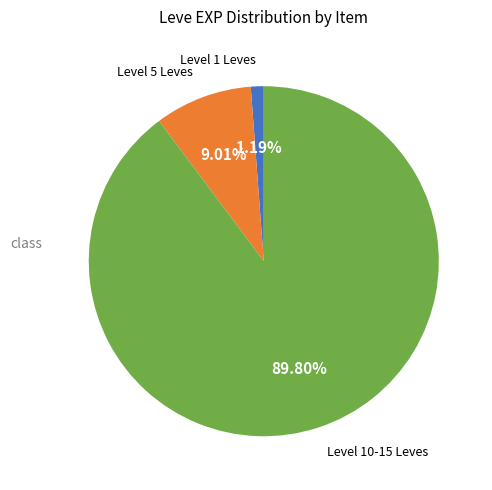

Is there any slice that represents more than half of the pie?

Yes